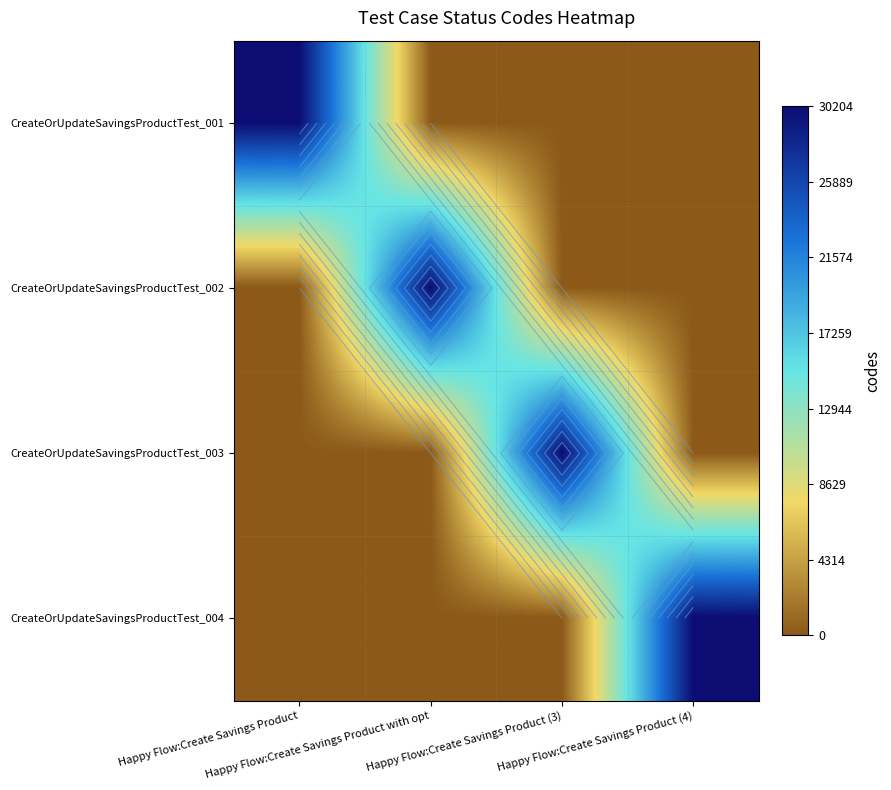

How many distinct data groups are displayed?

4